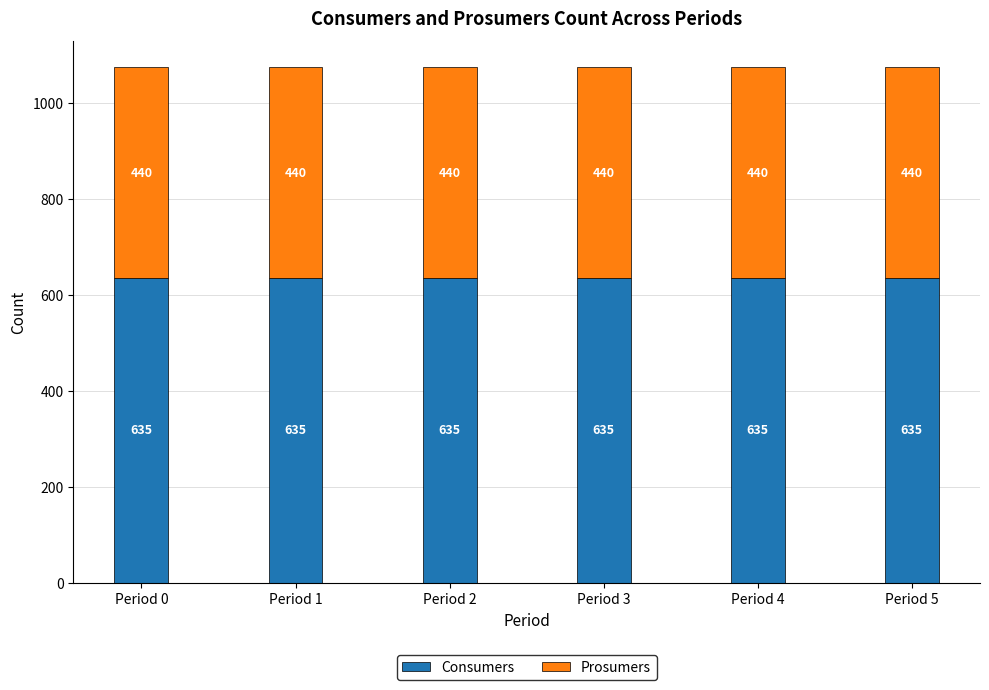

The Consumers series shows 998 at Period 1. True or false?

False